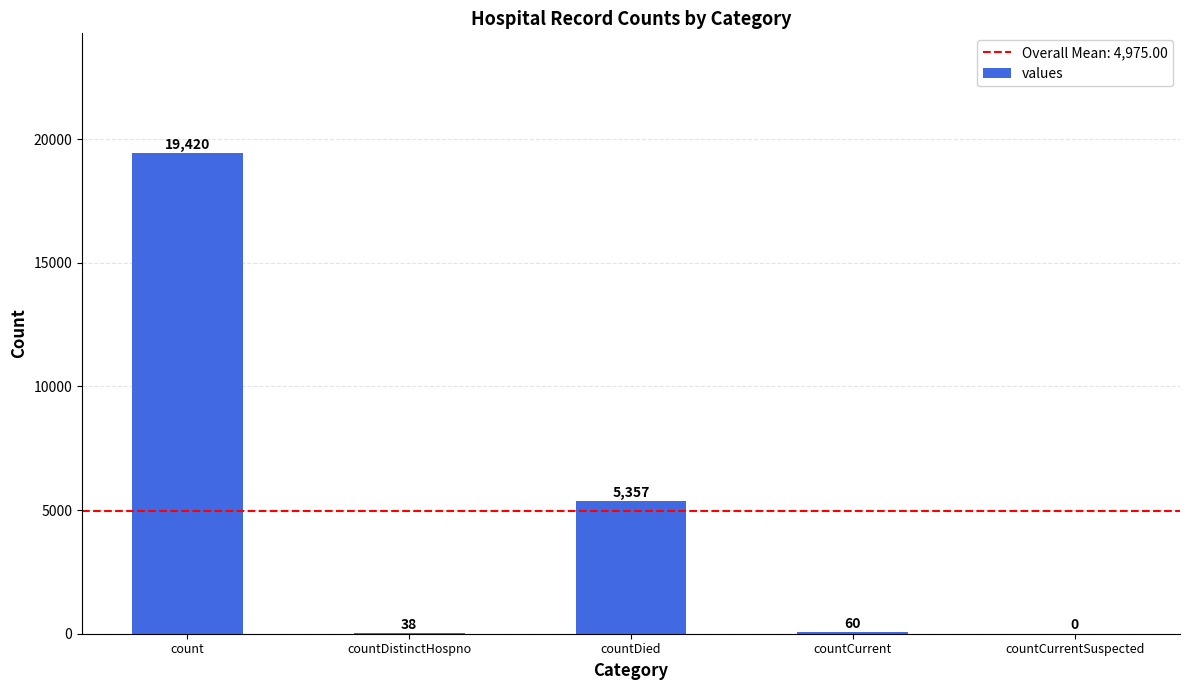

What is the sum of all values?

24875